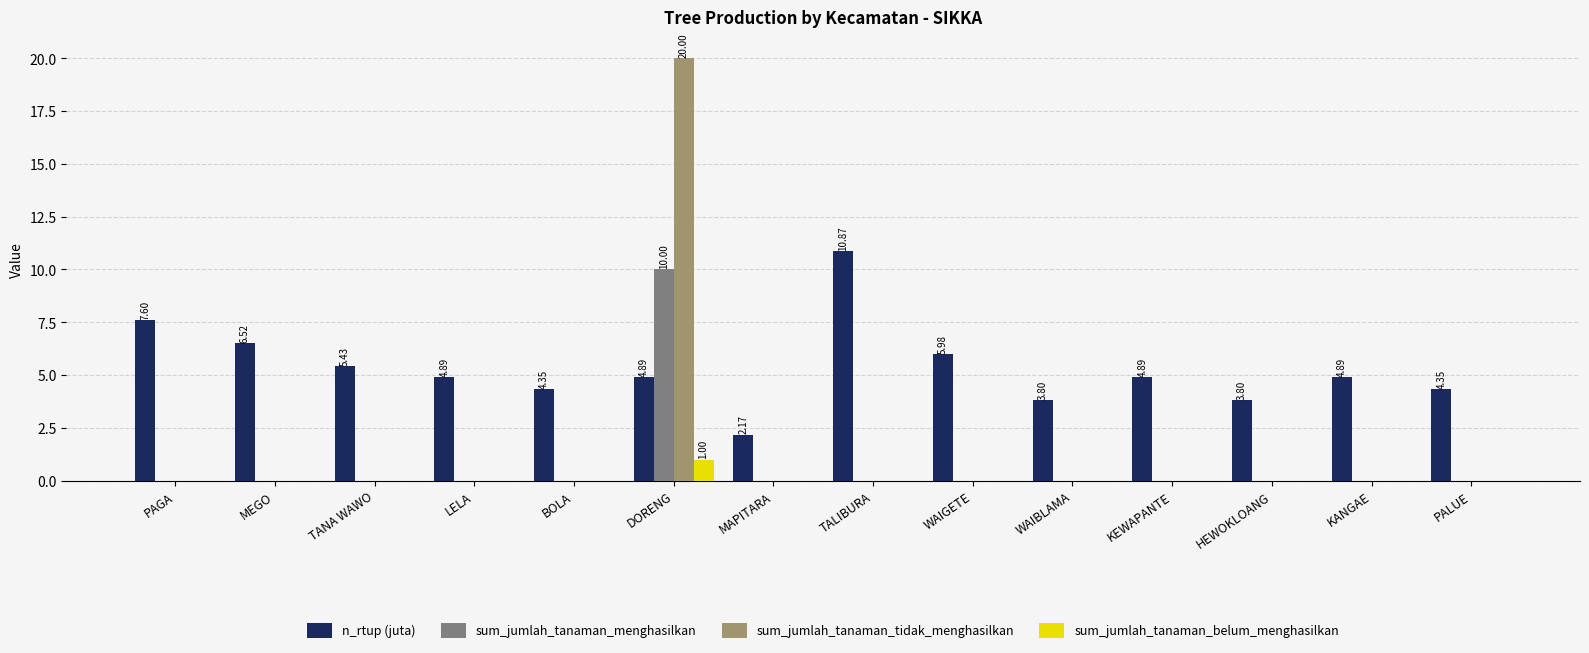

What is the spread (max minus min) of values at MAPITARA?

2.2